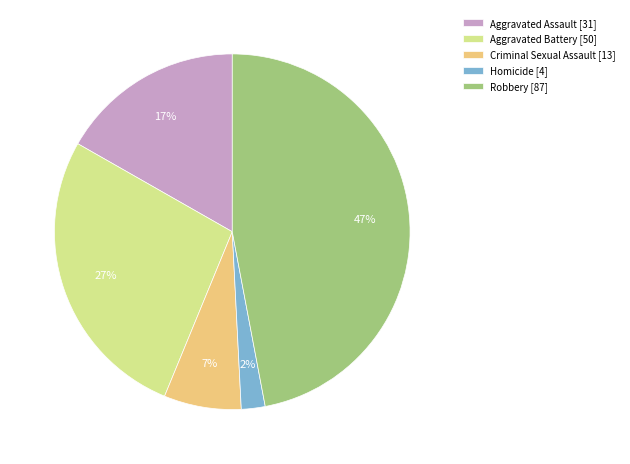

How many slices are in this pie chart?

5